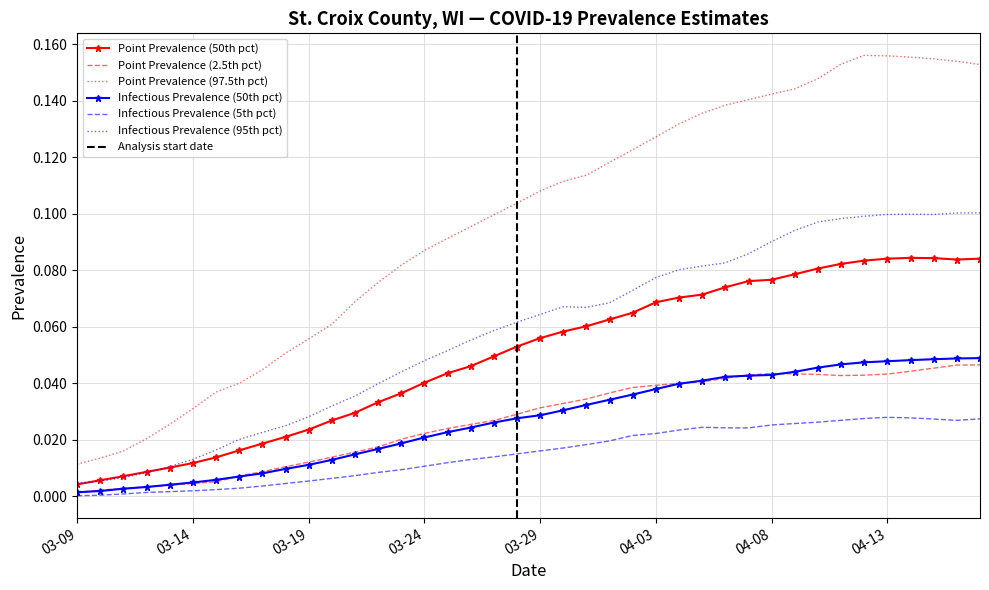

Is the value of Infectious Prevalence (95th pct) at 03-24 greater than the value of Point Prevalence (2.5th pct) at 04-03?

Yes